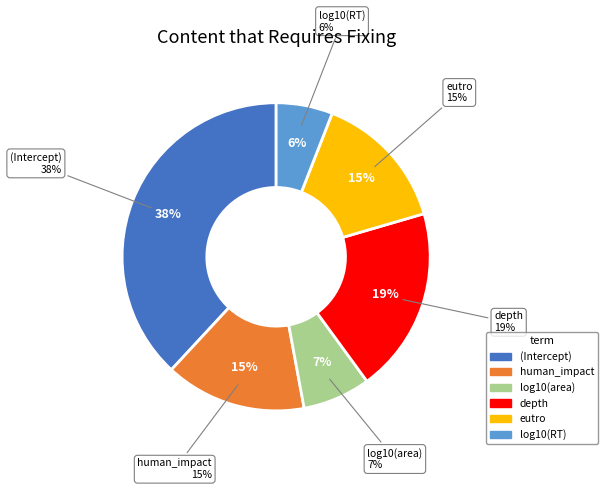

To the nearest percent, what is the combined percentage of depth and log10(RT)?

25%